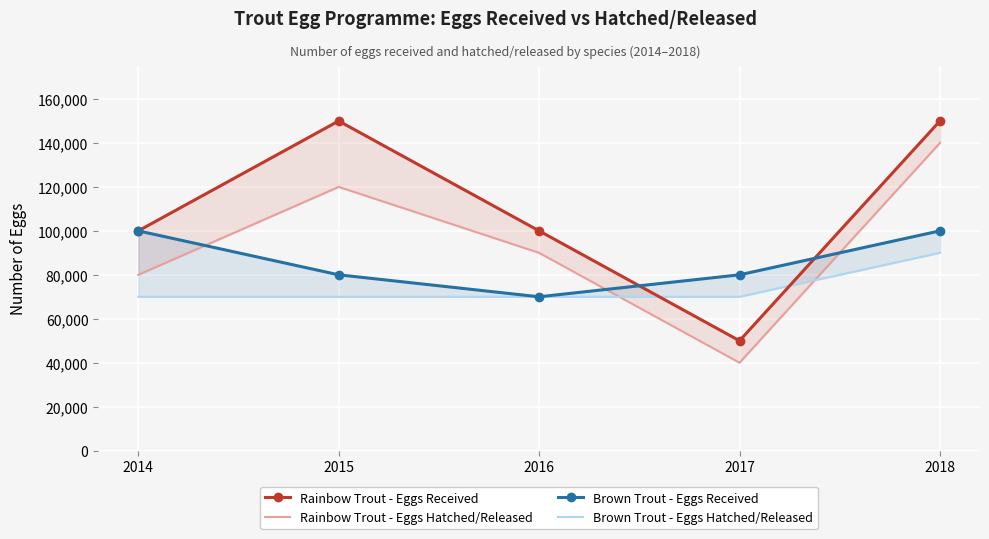

What is the sum of all Brown Trout - Eggs Received values?

430000